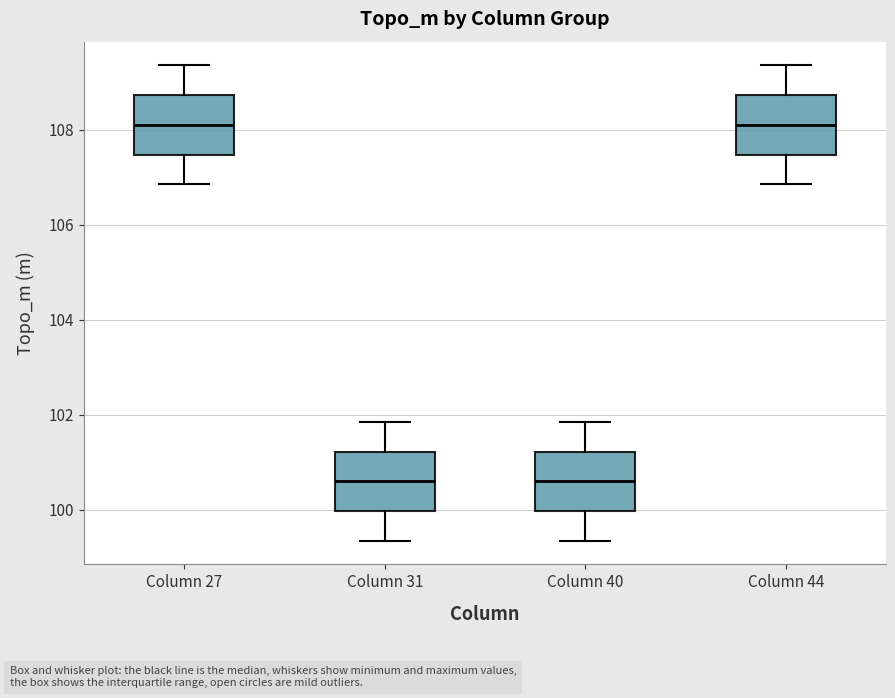

Where does the upper whisker of the box for Column 40 end on the y-axis? The values are not printed on the chart, so give them approximately, as read against the axis.

101.8